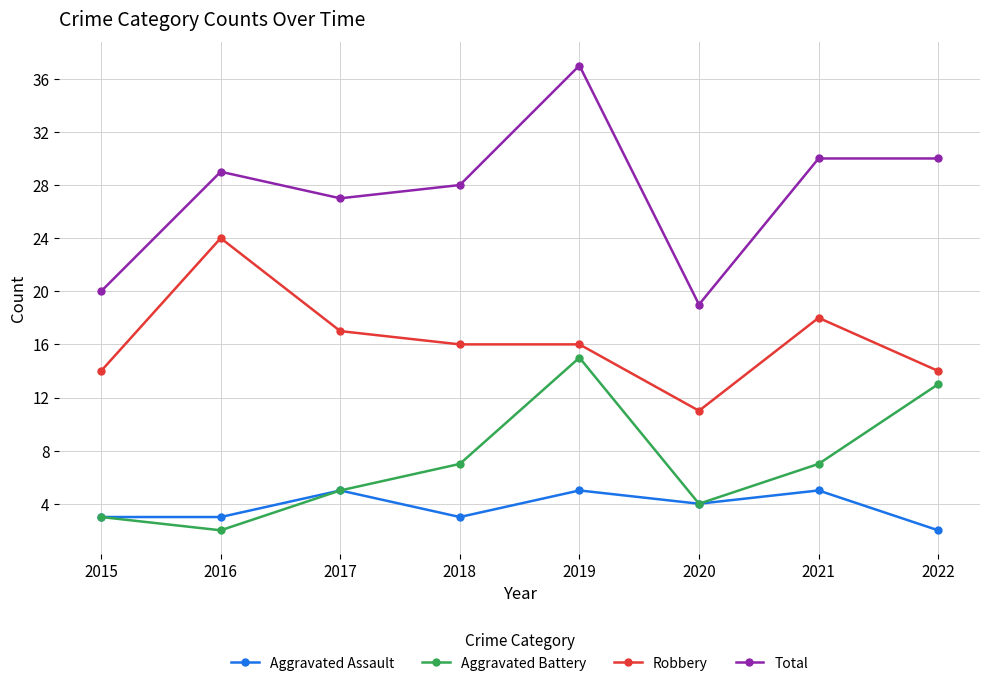

True or false: Aggravated Assault and Robbery intersect in this chart.

False